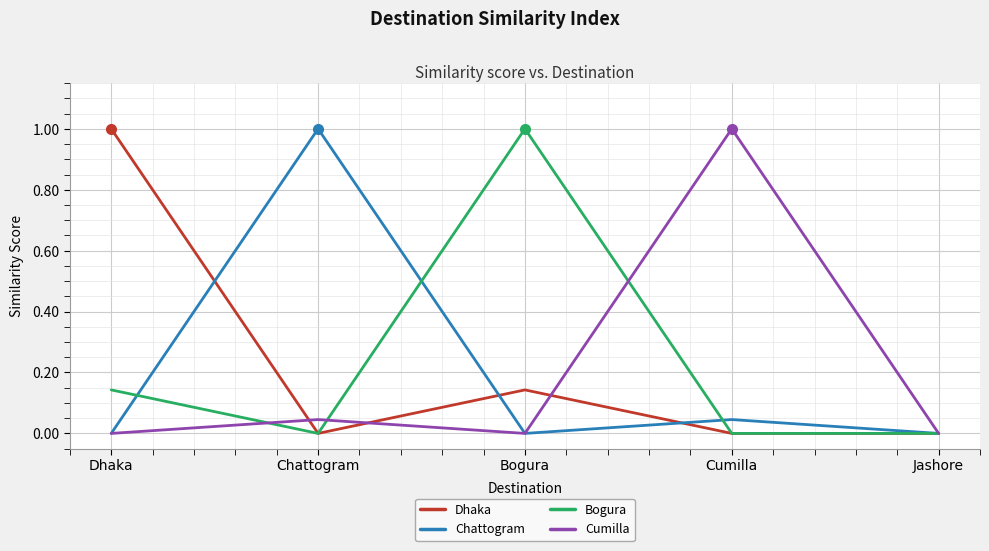

What is the sum of all Dhaka values?

1.1